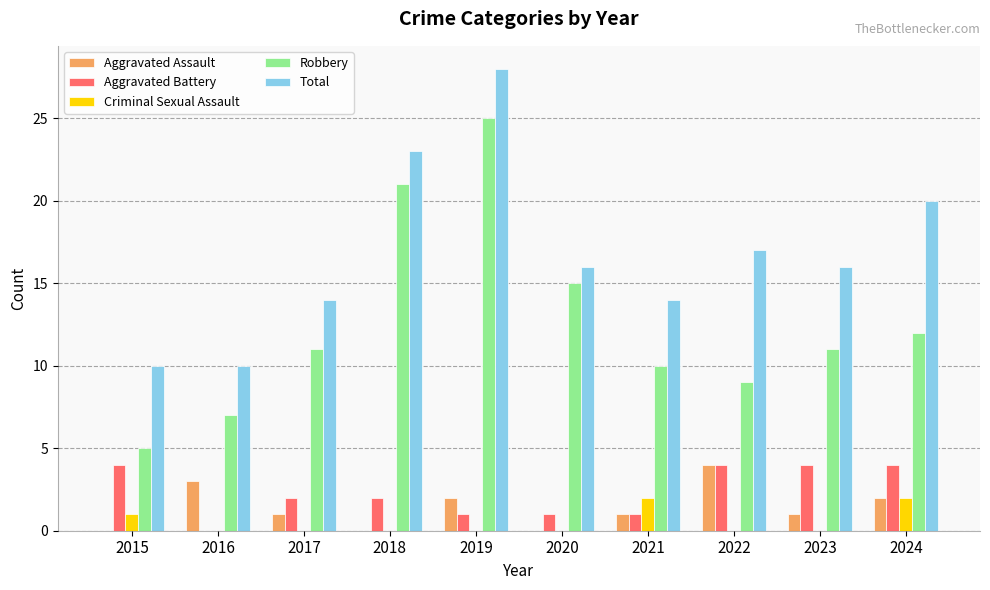

What is the sum of the Total values at 2016 and 2020?

26